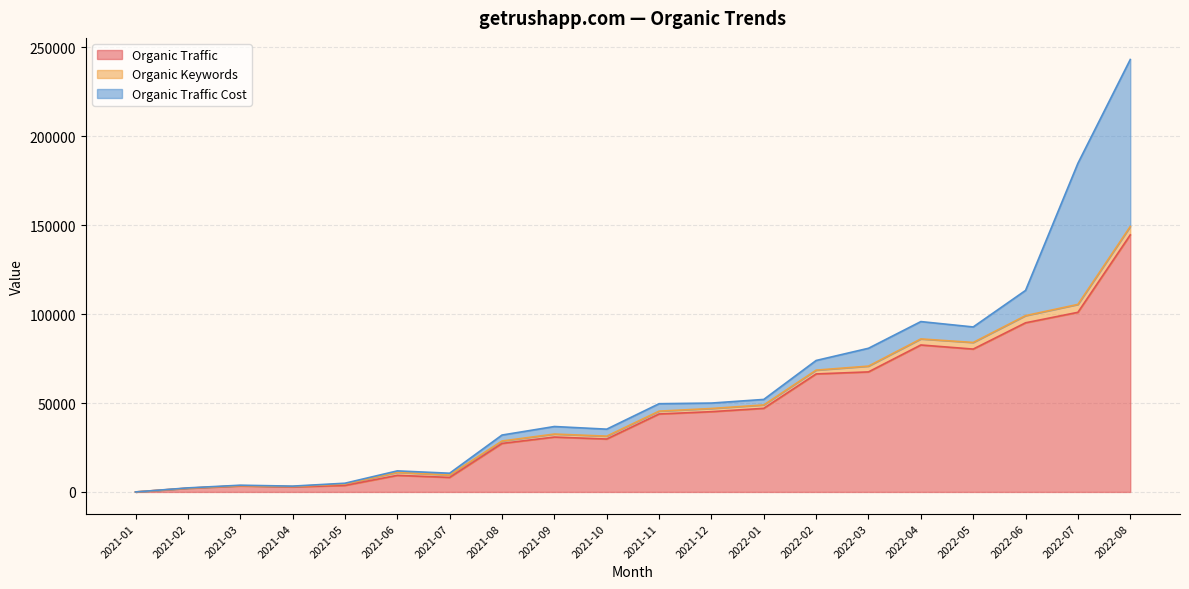

What are all the series names shown in the legend?

Organic Traffic, Organic Keywords, Organic Traffic Cost